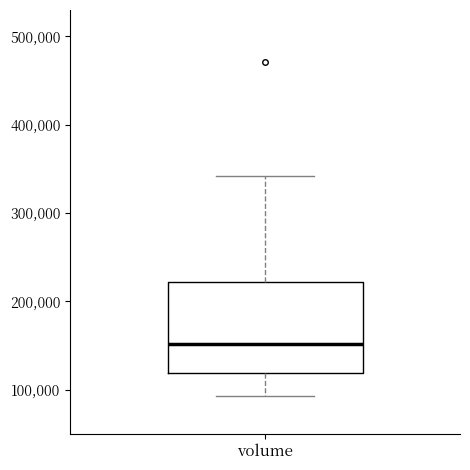

Transcribe this box plot: give where the median line is, the range the box spans, and where the two whiskers end, as read against the y-axis. The values are not printed on the chart, so give them approximately, as read against the axis.

median 150000, box 120000 to 220000, whiskers 90000 to 340000